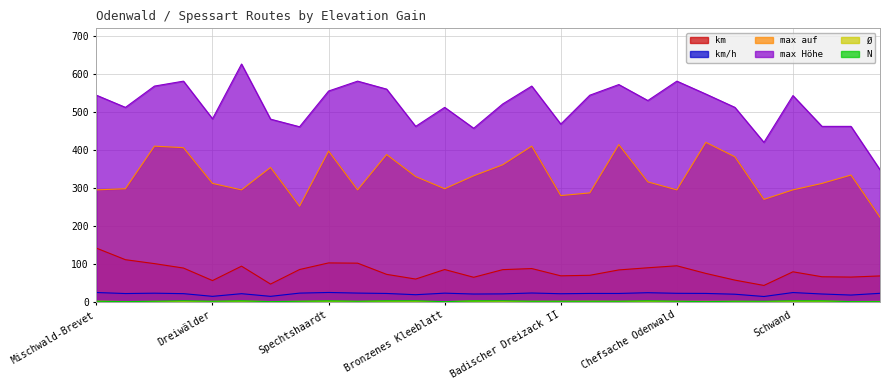

Reading left to right, what are all the values shown in this chart?

km: Mischwald-Brevet=141.7	Silbernes Kleeblatt=111.3	Spessartkreis HC=101.0	Höllgrund Klassiker=89.3	Dreiwälder=56.4	Wildcats Odenwald=94.3	Fränkischer Odenwald=47.2	Spechtshaardt=102.8	Badisch-Hessischer Vierzack=85.5	Odenwälder Sensenmann=102.2	Bull-Riding Bullau=72.8	Odenwald-Triple=60.4	Bronzenes Kleeblatt=85.5	Hölle des Nord-Odenwalds=65.0	Spessart-Achterbahn=85.1	Spessartkreis=88.0	Badischer Dreizack II=68.9	Odenwaldkreis=70.3	Spessartkreis FB=84.4	Sensbacher Staubwolke=90.1	Chefsache Odenwald=95.3	Spessart-Kamikaze=57.6	Mischwald-Brevet 1/2=75.2	Landelgraben III=43.6	Schwand=79.5	Bauland Extrem=66.4	Dreiländercross=65.6	Spessartstar Royal=68.6
km/h: Mischwald-Brevet=25.0	Silbernes Kleeblatt=22.3	Spessartkreis HC=23.2	Höllgrund Klassiker=22.0	Dreiwälder=14.9	Wildcats Odenwald=21.9	Fränkischer Odenwald=14.9	Spechtshaardt=25.1	Badisch-Hessischer Vierzack=23.4	Odenwälder Sensenmann=23.5	Bull-Riding Bullau=22.5	Odenwald-Triple=19.2	Bronzenes Kleeblatt=23.3	Hölle des Nord-Odenwalds=21.0	Spessart-Achterbahn=21.4	Spessartkreis=23.7	Badischer Dreizack II=21.8	Odenwaldkreis=22.6	Spessartkreis FB=22.5	Sensbacher Staubwolke=24.5	Chefsache Odenwald=22.9	Spessart-Kamikaze=20.5	Mischwald-Brevet 1/2=22.6	Landelgraben III=14.5	Schwand=24.9	Bauland Extrem=21.1	Dreiländercross=18.3	Spessartstar Royal=22.9
max auf: Mischwald-Brevet=295.0	Silbernes Kleeblatt=298.0	Spessartkreis HC=410.0	Höllgrund Klassiker=406.0	Dreiwälder=312.0	Wildcats Odenwald=295.0	Fränkischer Odenwald=354.0	Spechtshaardt=397.0	Badisch-Hessischer Vierzack=252.0	Odenwälder Sensenmann=295.0	Bull-Riding Bullau=388.0	Odenwald-Triple=330.0	Bronzenes Kleeblatt=298.0	Hölle des Nord-Odenwalds=332.0	Spessart-Achterbahn=361.0	Spessartkreis=410.0	Badischer Dreizack II=280.0	Odenwaldkreis=287.0	Spessartkreis FB=414.0	Sensbacher Staubwolke=316.0	Chefsache Odenwald=295.0	Spessart-Kamikaze=382.0	Mischwald-Brevet 1/2=420.0	Landelgraben III=270.0	Schwand=295.0	Bauland Extrem=312.0	Dreiländercross=334.0	Spessartstar Royal=223.0
max Höhe: Mischwald-Brevet=544.0	Silbernes Kleeblatt=512.0	Spessartkreis HC=568.0	Höllgrund Klassiker=581.0	Dreiwälder=482.0	Wildcats Odenwald=626.0	Fränkischer Odenwald=481.0	Spechtshaardt=555.0	Badisch-Hessischer Vierzack=461.0	Odenwälder Sensenmann=581.0	Bull-Riding Bullau=560.0	Odenwald-Triple=462.0	Bronzenes Kleeblatt=512.0	Hölle des Nord-Odenwalds=457.0	Spessart-Achterbahn=521.0	Spessartkreis=568.0	Badischer Dreizack II=468.0	Odenwaldkreis=544.0	Spessartkreis FB=572.0	Sensbacher Staubwolke=530.0	Chefsache Odenwald=581.0	Spessart-Kamikaze=512.0	Mischwald-Brevet 1/2=547.0	Landelgraben III=420.0	Schwand=543.0	Bauland Extrem=462.0	Dreiländercross=462.0	Spessartstar Royal=348.0
Ø: Mischwald-Brevet=2.0	Silbernes Kleeblatt=1.2	Spessartkreis HC=1.5	Höllgrund Klassiker=1.5	Dreiwälder=1.5	Wildcats Odenwald=2.2	Fränkischer Odenwald=1.2	Spechtshaardt=2.2	Badisch-Hessischer Vierzack=1.8	Odenwälder Sensenmann=1.5	Bull-Riding Bullau=2.2	Odenwald-Triple=1.8	Bronzenes Kleeblatt=1.0	Hölle des Nord-Odenwalds=2.5	Spessart-Achterbahn=1.5	Spessartkreis=1.8	Badischer Dreizack II=1.8	Odenwaldkreis=2.0	Spessartkreis FB=1.8	Sensbacher Staubwolke=2.0	Chefsache Odenwald=1.8	Spessart-Kamikaze=1.8	Mischwald-Brevet 1/2=1.8	Landelgraben III=1.2	Schwand=2.0	Bauland Extrem=2.2	Dreiländercross=1.2	Spessartstar Royal=1.5
N: Mischwald-Brevet=2.0	Silbernes Kleeblatt=1.0	Spessartkreis HC=2.0	Höllgrund Klassiker=3.0	Dreiwälder=2.0	Wildcats Odenwald=3.0	Fränkischer Odenwald=1.0	Spechtshaardt=3.0	Badisch-Hessischer Vierzack=2.0	Odenwälder Sensenmann=2.0	Bull-Riding Bullau=3.0	Odenwald-Triple=3.0	Bronzenes Kleeblatt=1.0	Hölle des Nord-Odenwalds=3.0	Spessart-Achterbahn=3.0	Spessartkreis=2.0	Badischer Dreizack II=2.0	Odenwaldkreis=2.0	Spessartkreis FB=2.0	Sensbacher Staubwolke=3.0	Chefsache Odenwald=2.0	Spessart-Kamikaze=2.0	Mischwald-Brevet 1/2=1.0	Landelgraben III=2.0	Schwand=3.0	Bauland Extrem=3.0	Dreiländercross=1.0	Spessartstar Royal=1.0